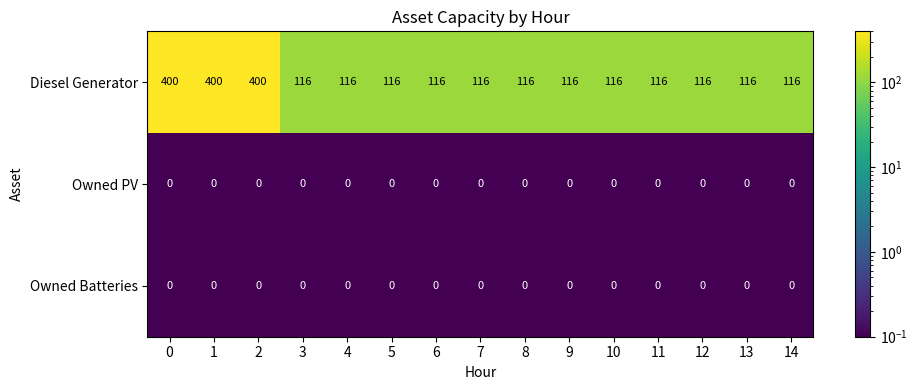

At how many categories does at least one series exceed 185?

3